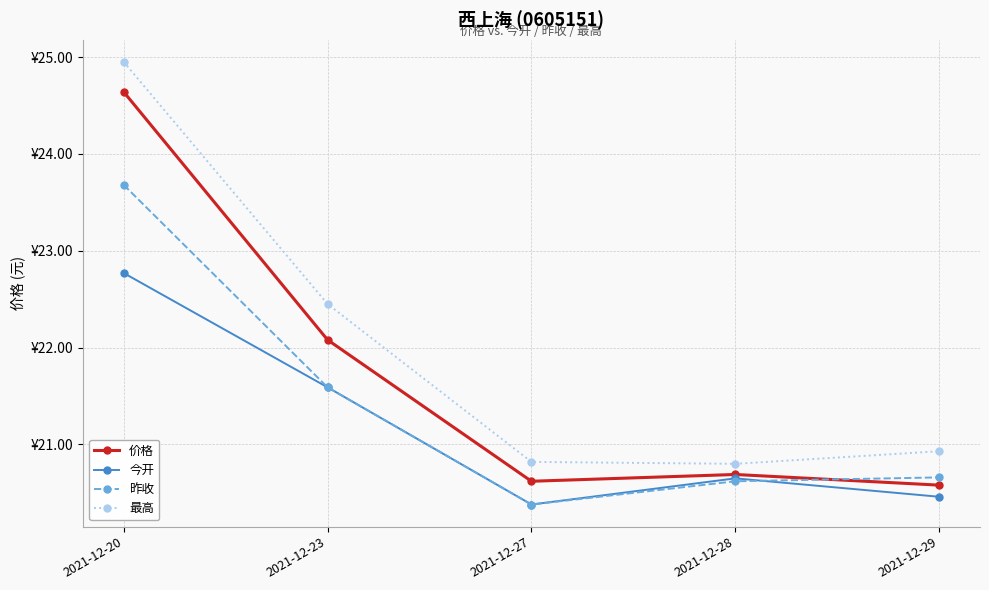

After their last crossing, which series has the higher values: 昨收 or 今开?

昨收